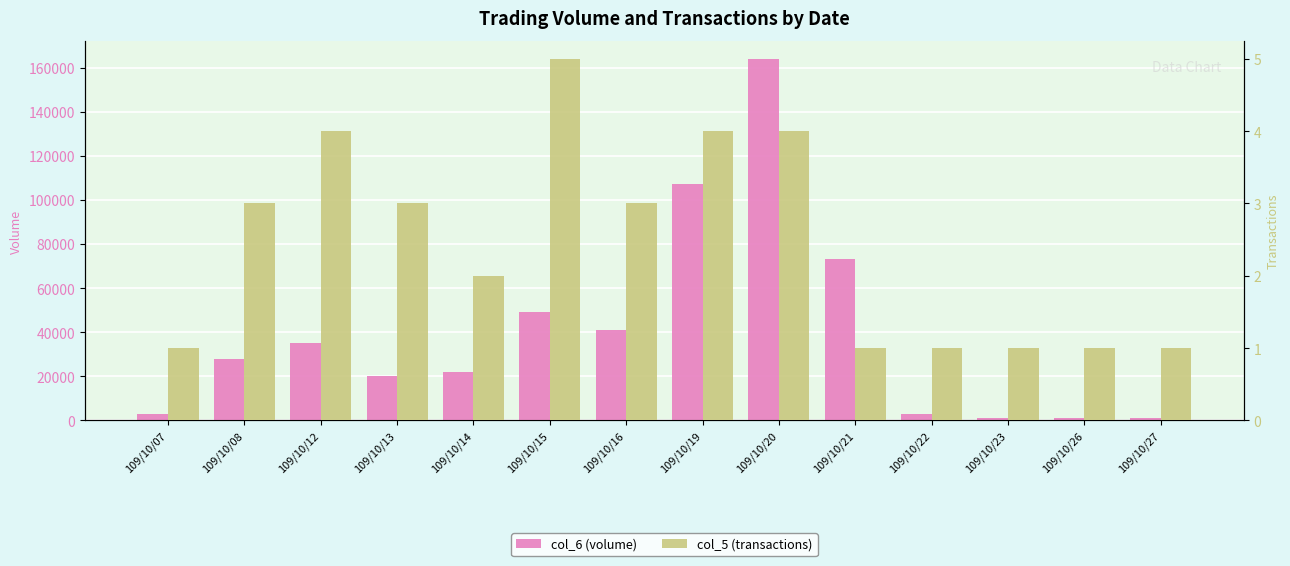

Which category has the highest value in the col_5 (transactions) series?

109/10/15